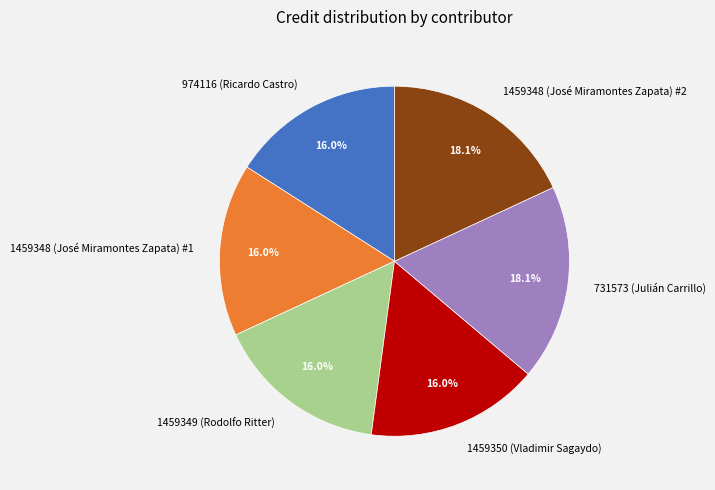

What percentage is the 731573 (Julián Carrillo) slice, to the nearest percent?

18%